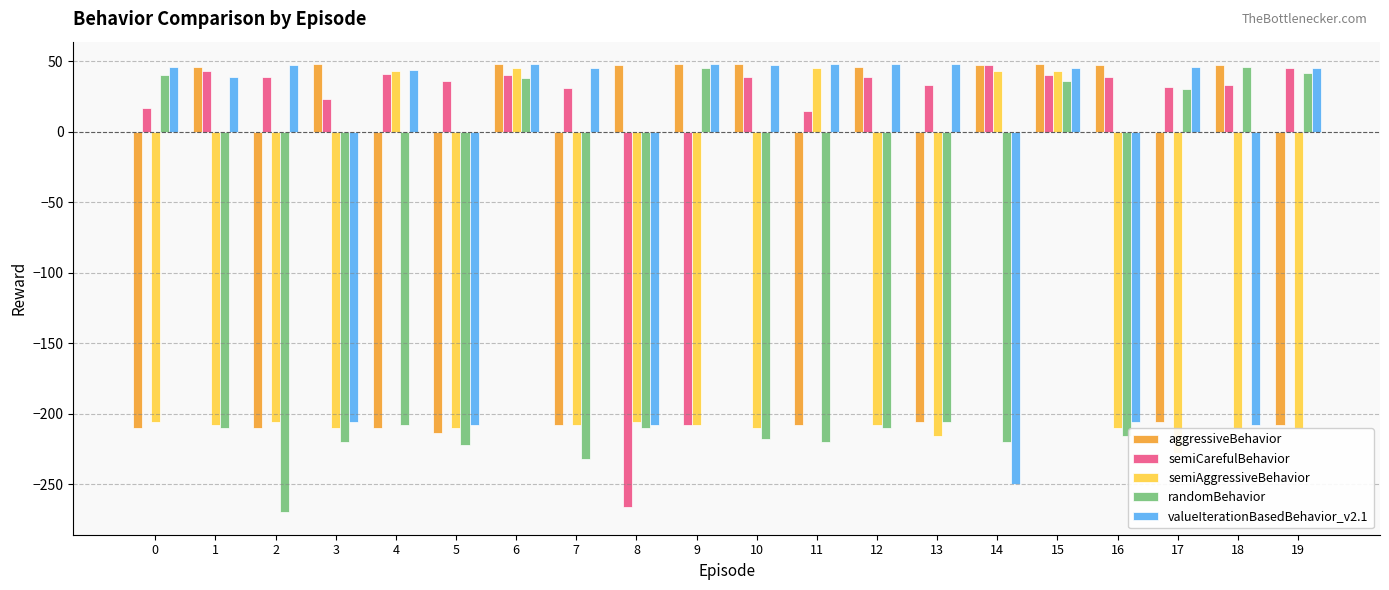

At 15, list the series in order from smallest to largest.

randomBehavior, semiCarefulBehavior, semiAggressiveBehavior, valueIterationBasedBehavior_v2.1, aggressiveBehavior